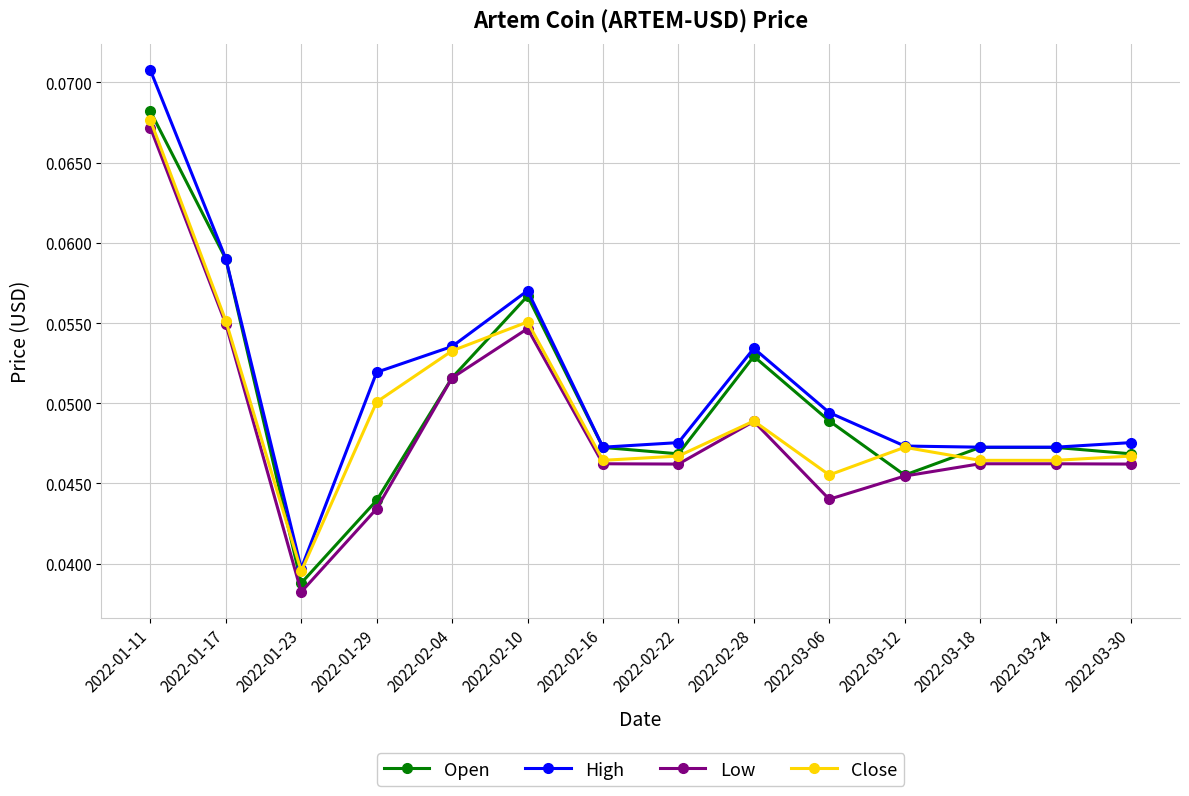

Does the chart have visible grid lines?

Yes